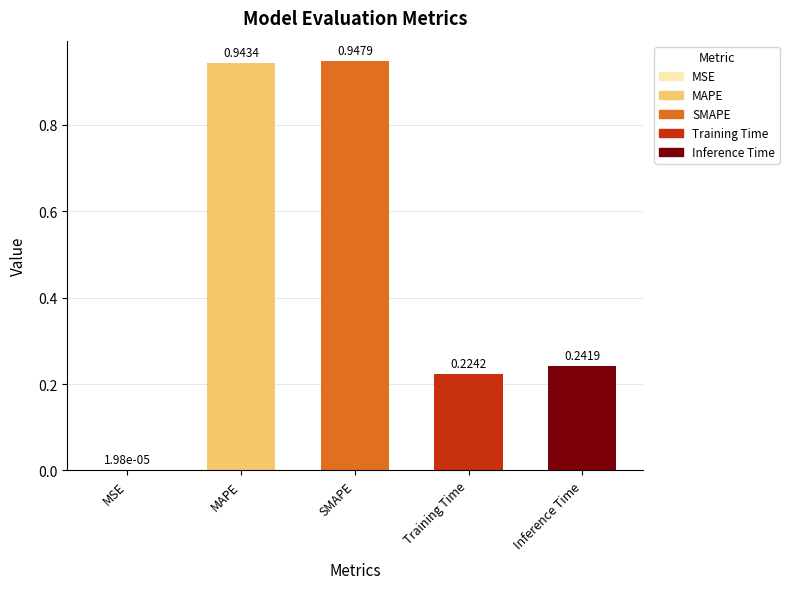

What is the label of the 1st bar from the right?

Inference Time